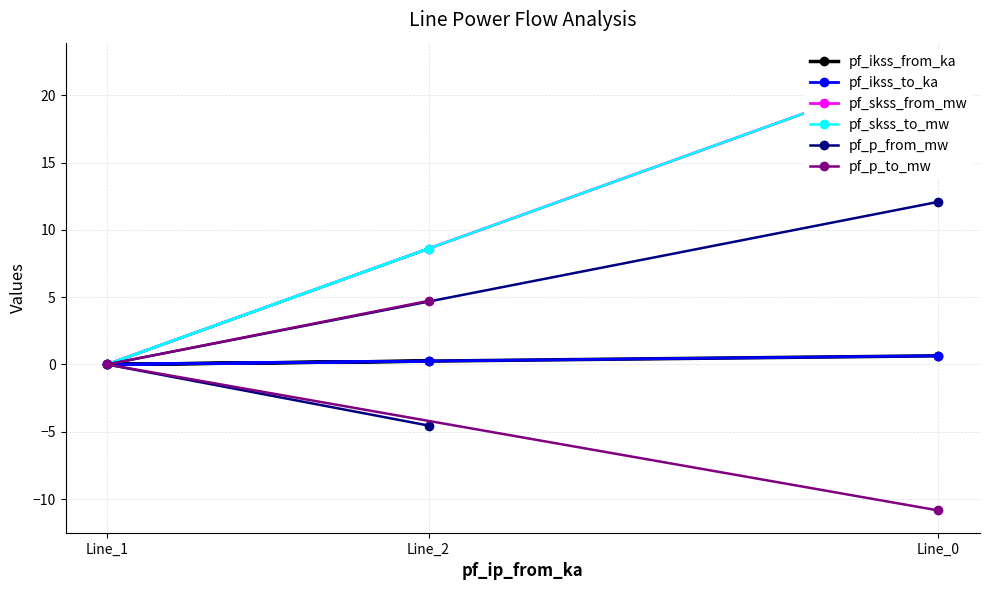

True or false: pf_ikss_from_ka has a value of 0.0 at Line_1.

True